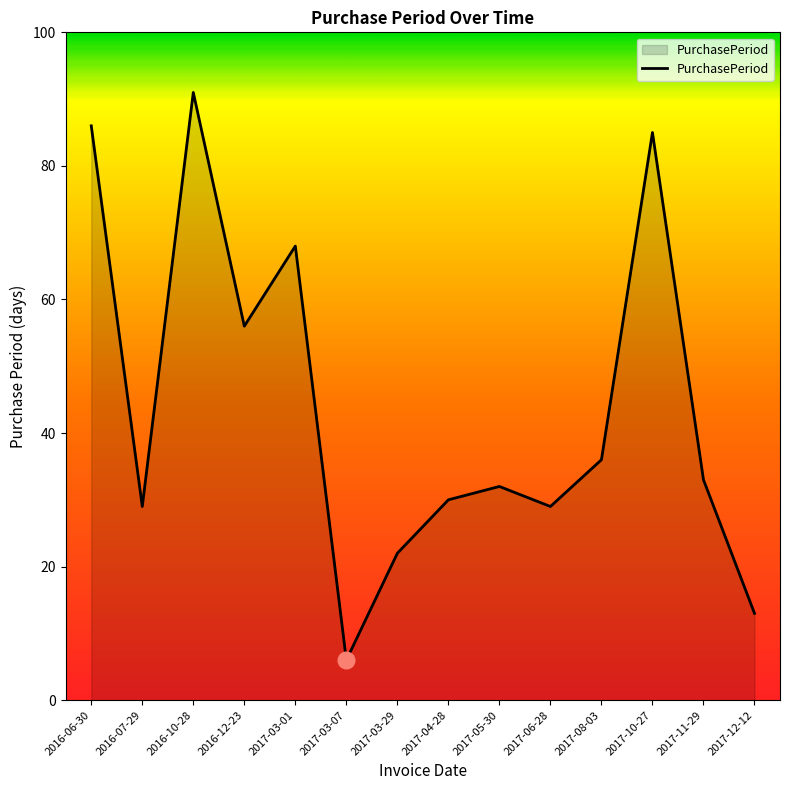

Which label corresponds to the largest value in the chart?

2016-10-28